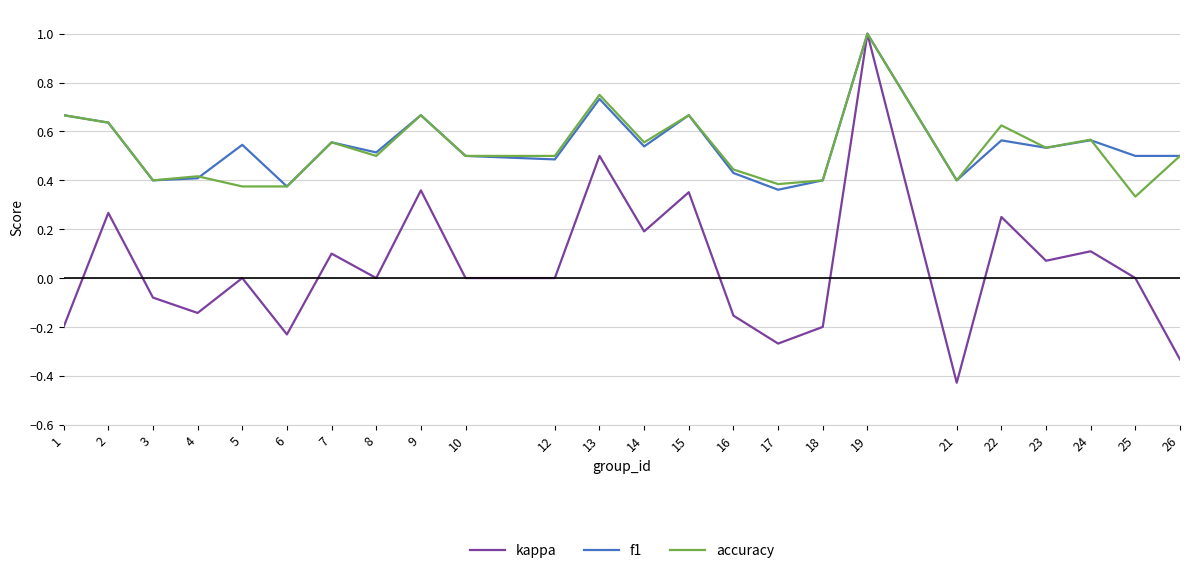

True or false: f1 has a value of 1.0 at 22.

False